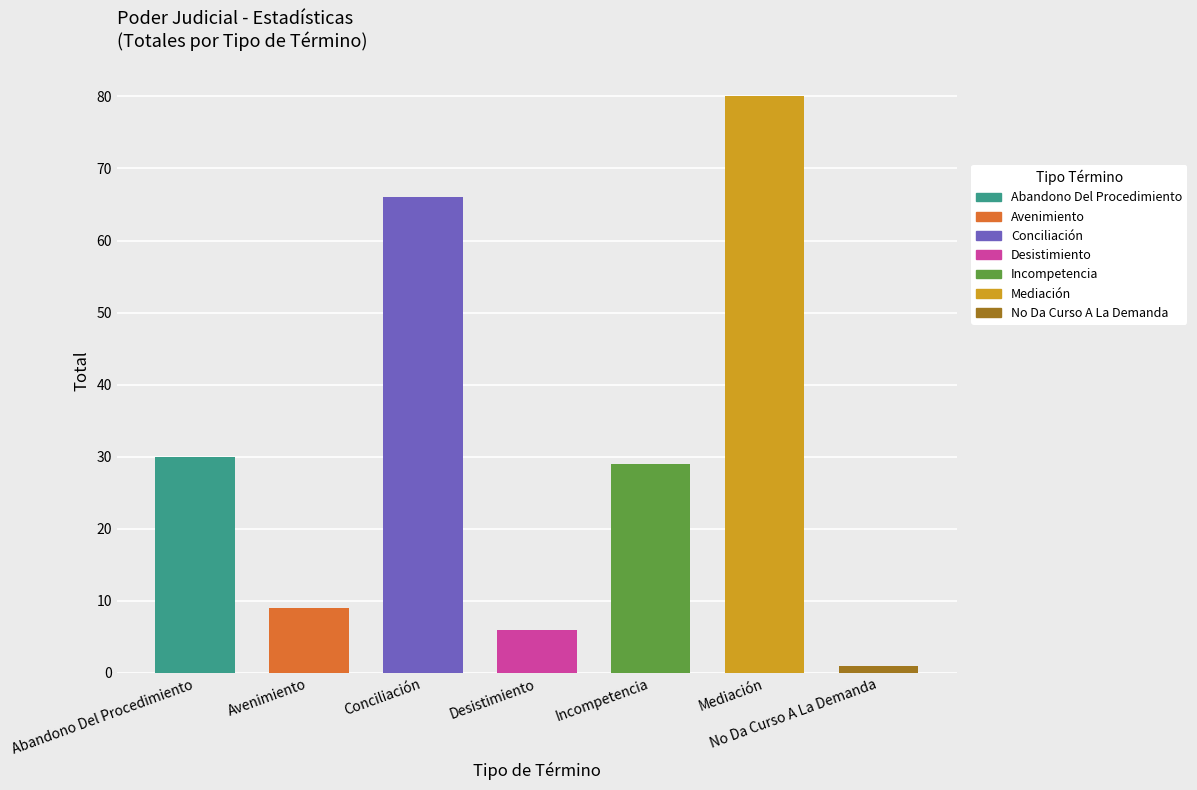

Reading left to right, transcribe all the data shown in this chart.

30	9	66	6	29	80	1